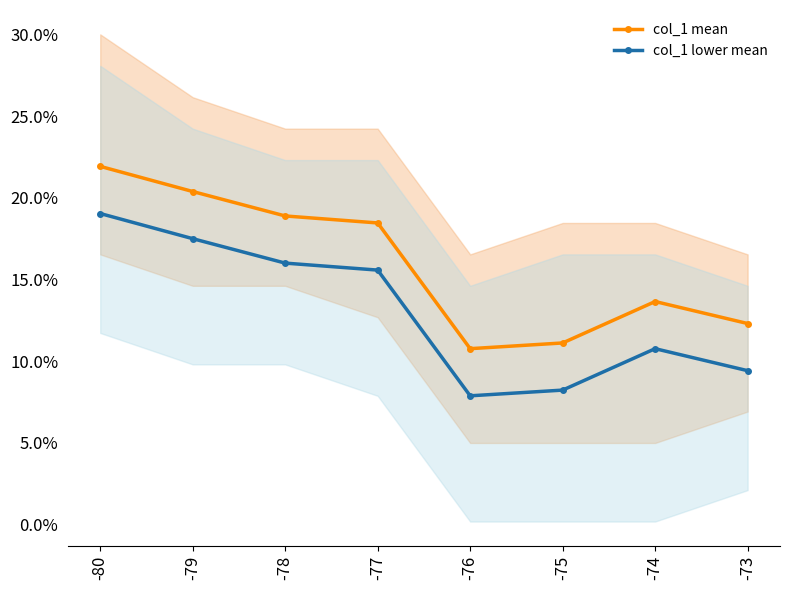

Between -77 and -75, which is larger?

-77